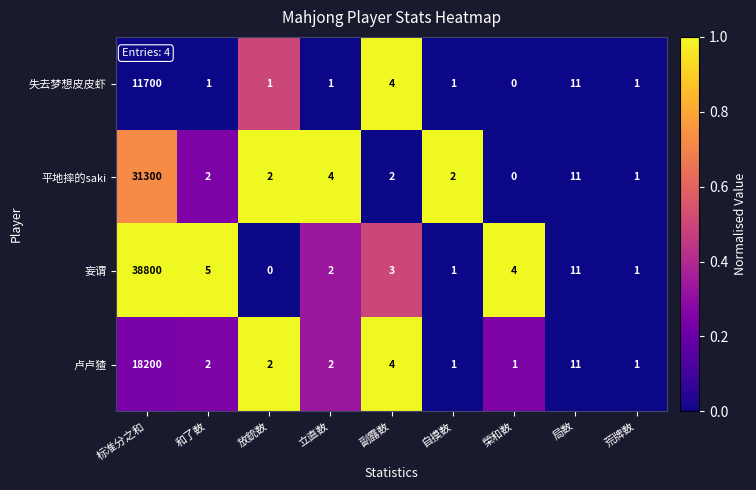

Which series changed the most between 自摸数 and 荒牌数?

平地摔的saki